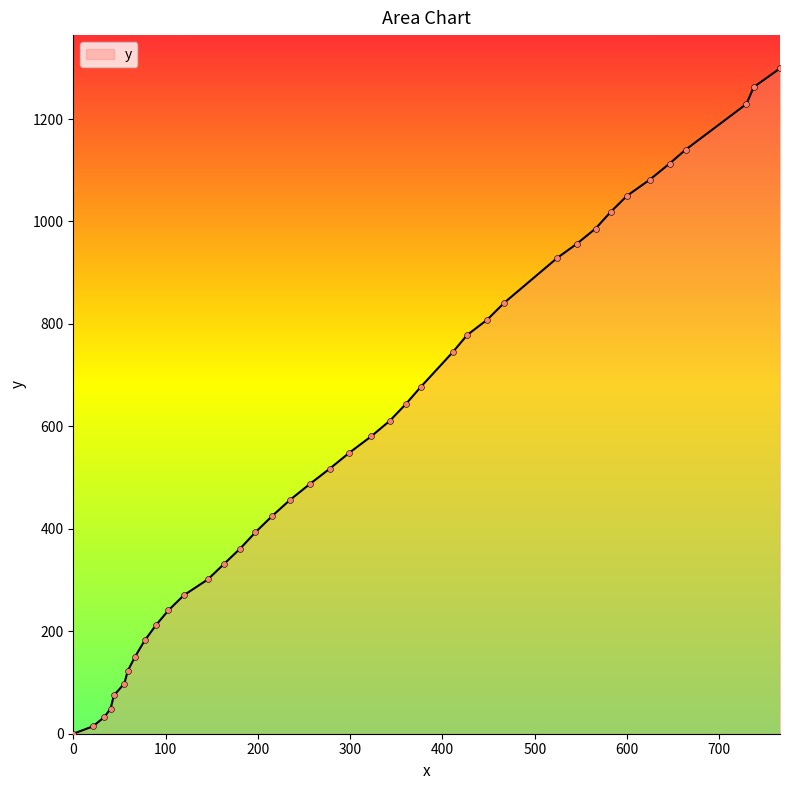

What is the maximum value shown in the chart?

1298.9